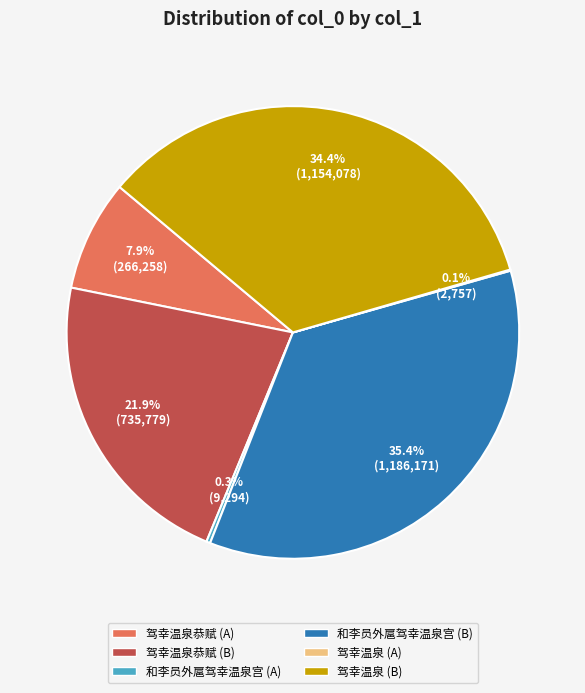

To the nearest percent, what is the average slice percentage?

17%